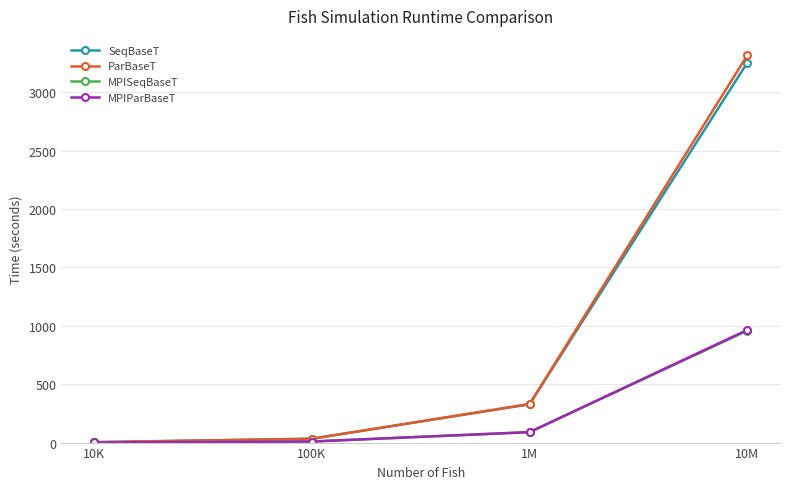

Is it true that MPISeqBaseT equals 958.1 at 10M?

True